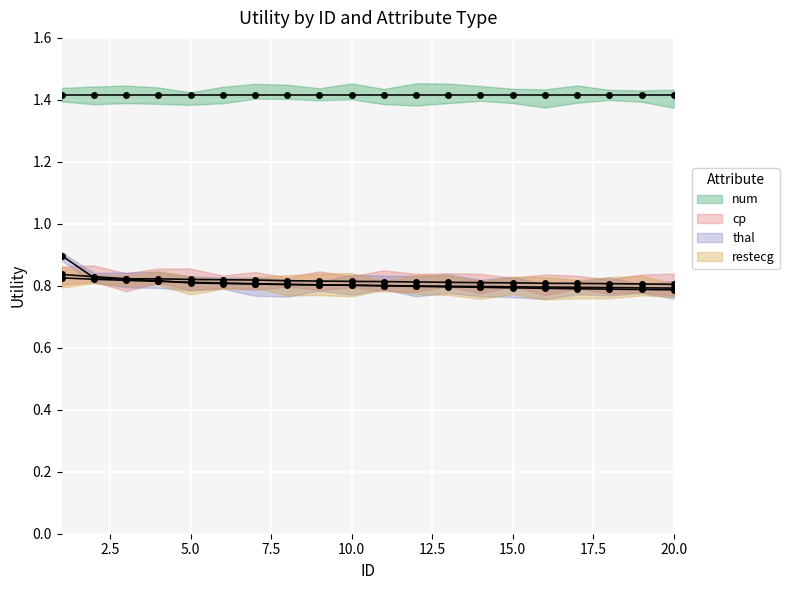

After their last crossing, which series has the higher values: thal or cp?

cp